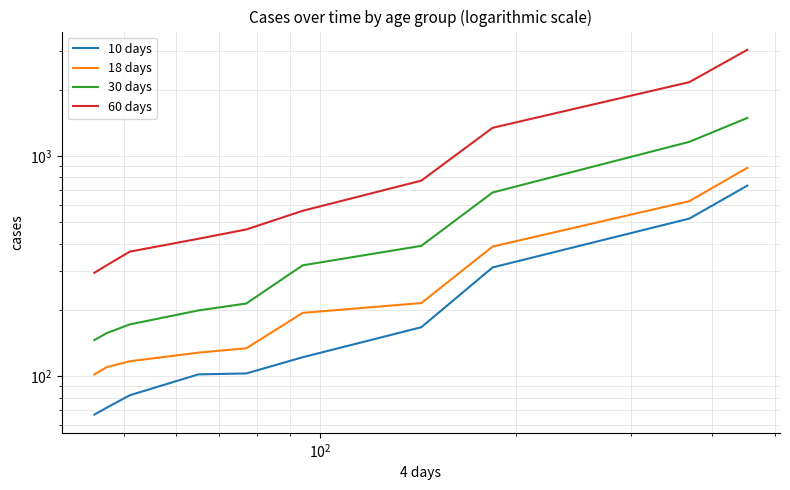

The value of 60 days at 8 is 818. True or false?

False